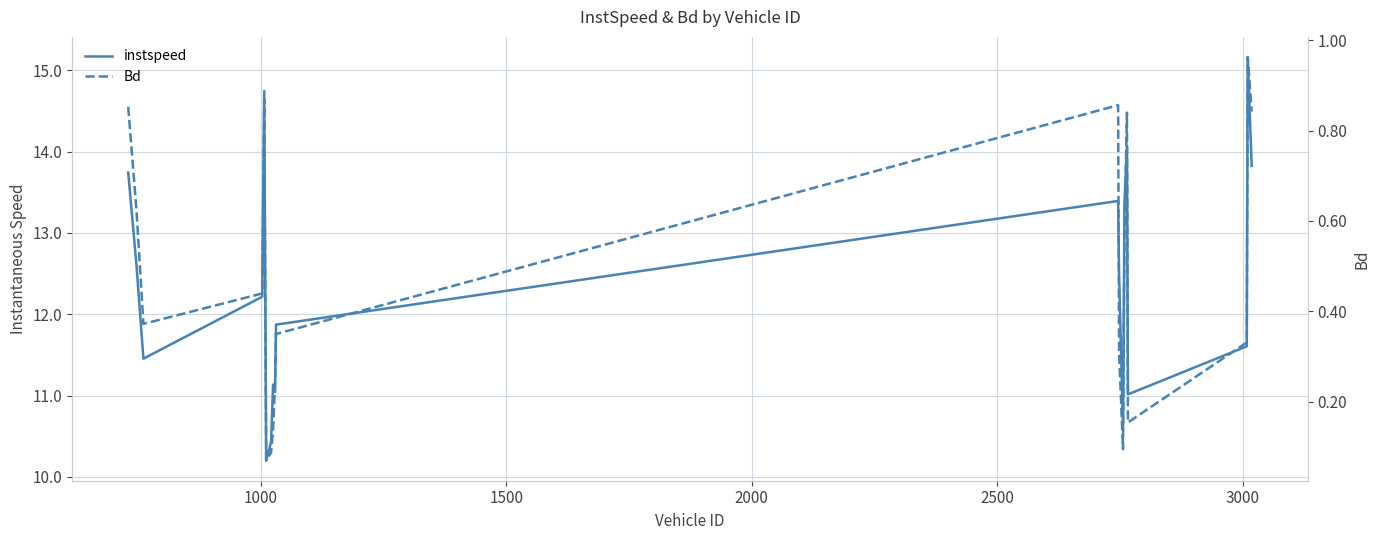

True or false: Bd and instspeed intersect in this chart.

False